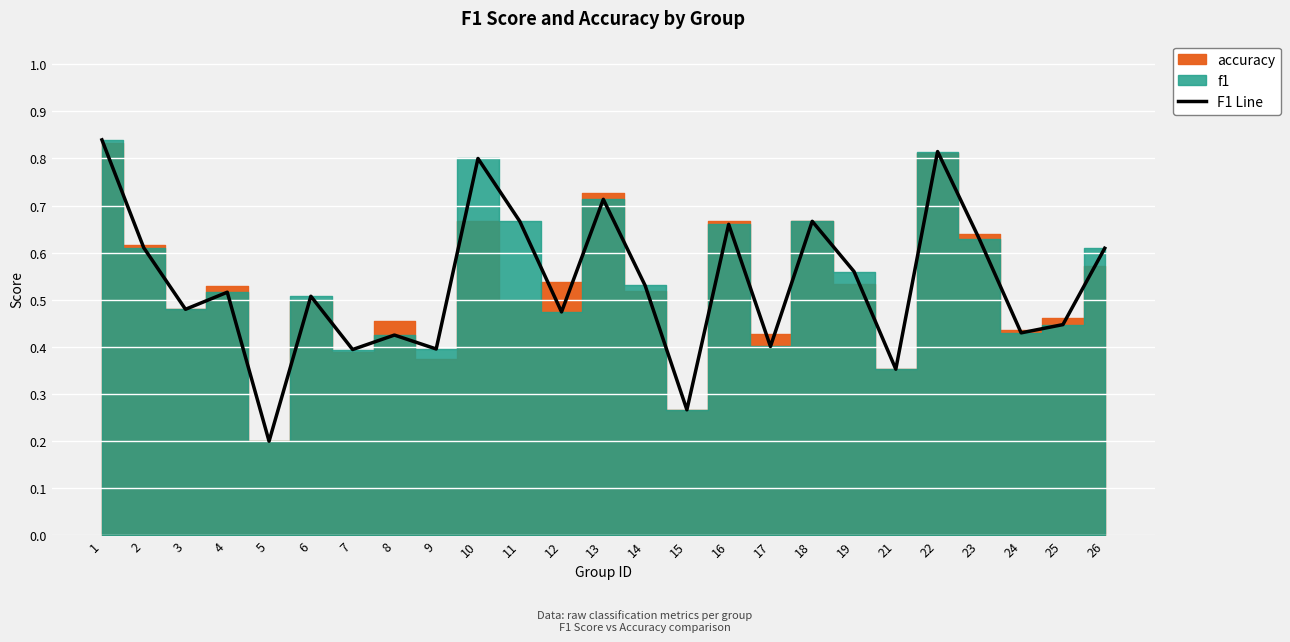

Between 16 and 11, which is larger?

11